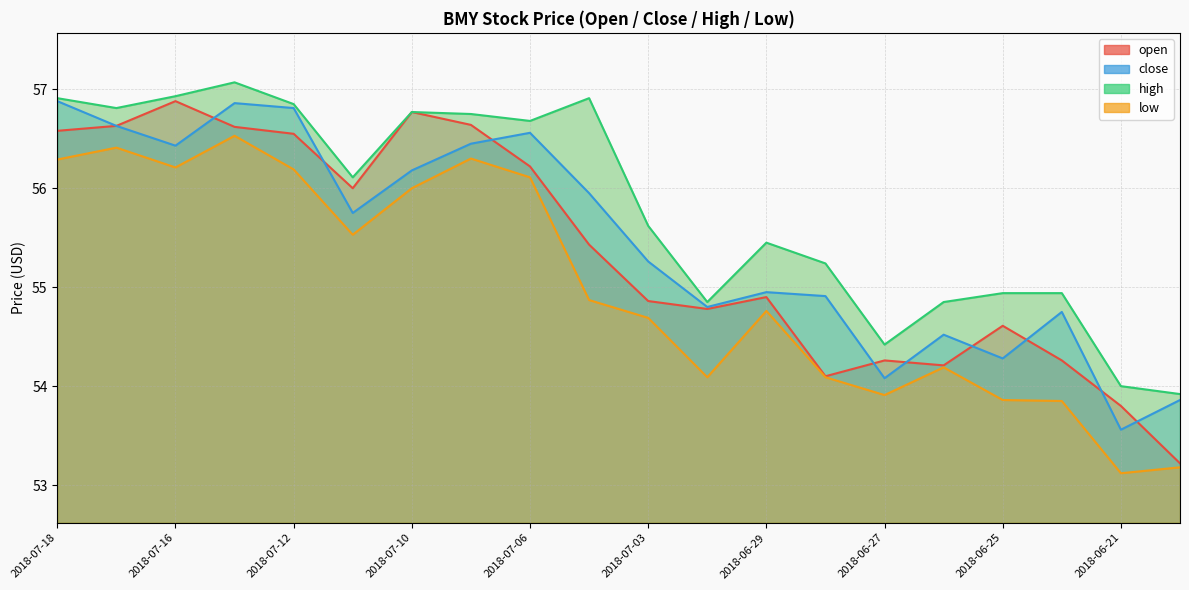

What is the difference between the maximum and minimum values in the high series?

3.1